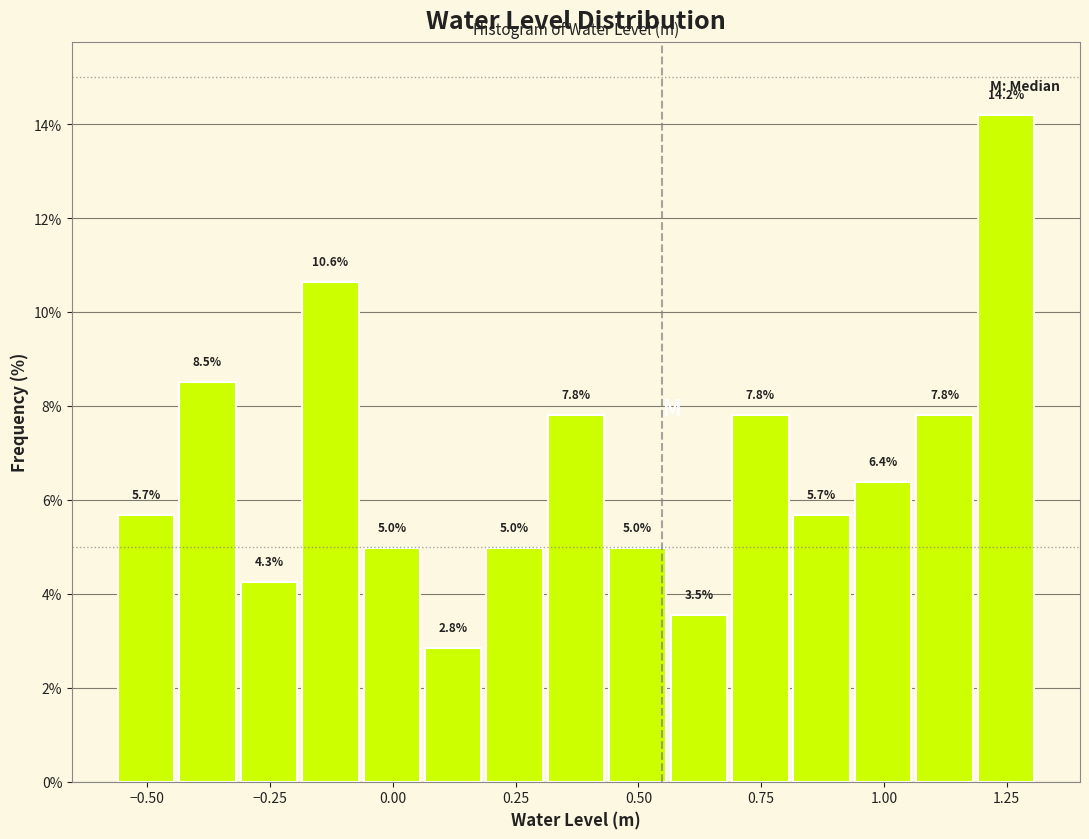

Read against the x-axis, roughly where is the centre of the tallest bar?

1.25